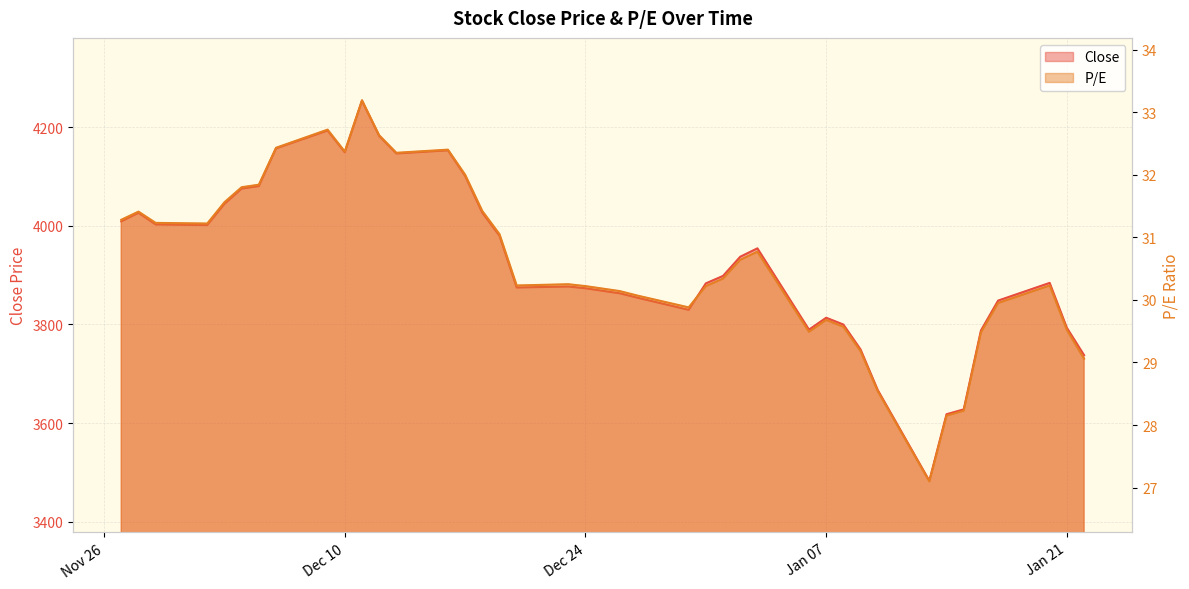

Which series has the largest range (max minus min)?

Close